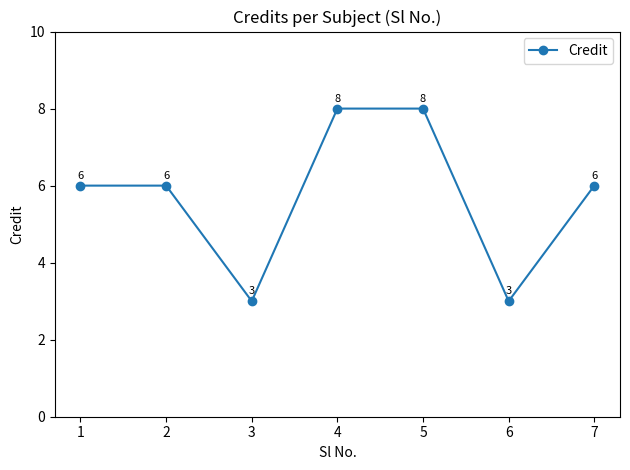

True or false: the data shows 4 at 7.

False